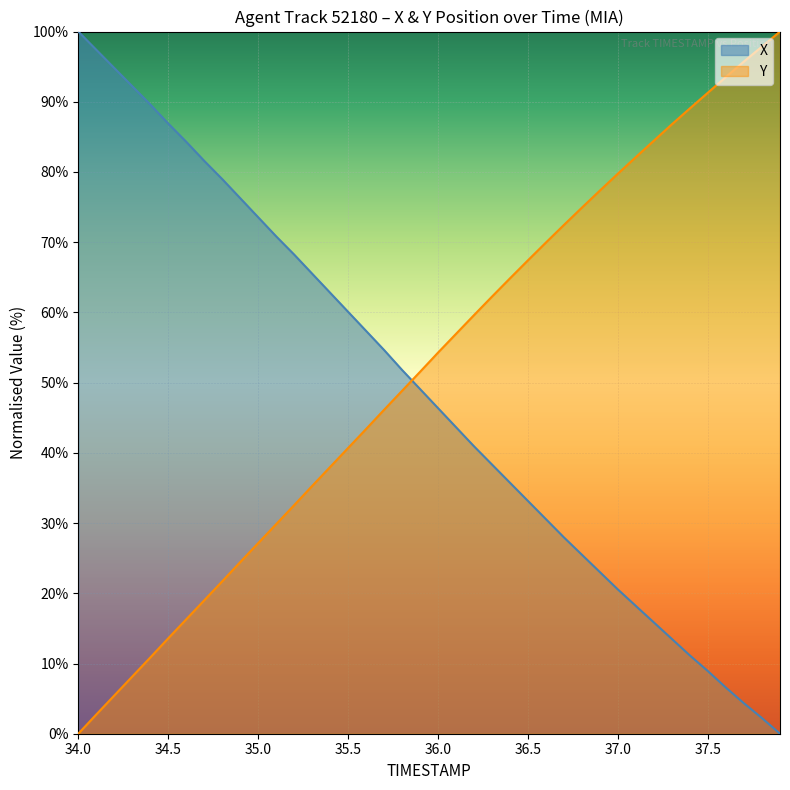

List the series in order of their overall mean, lowest first.

X, Y